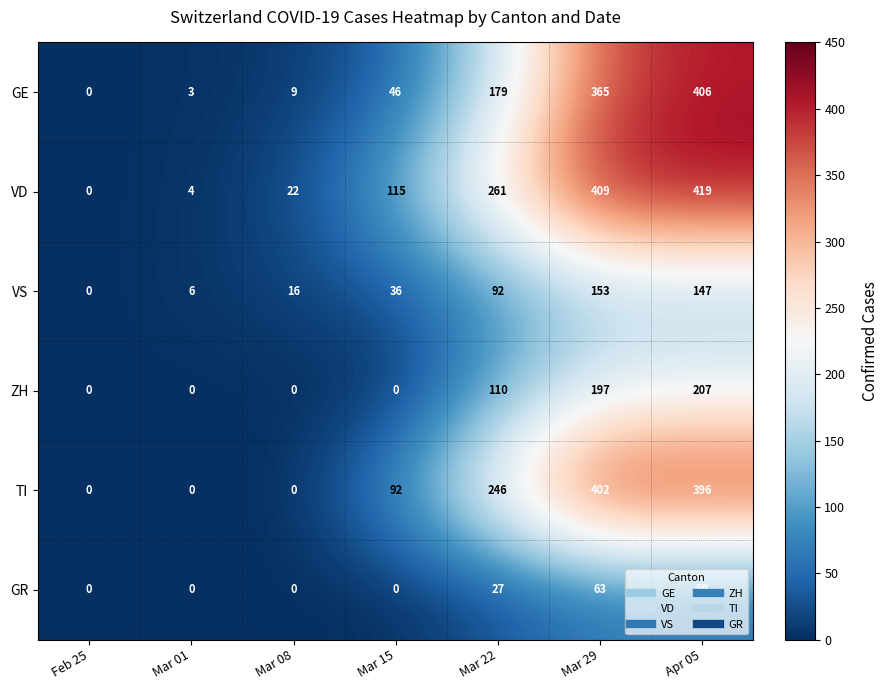

At which label does VD reach its peak?

Apr 05